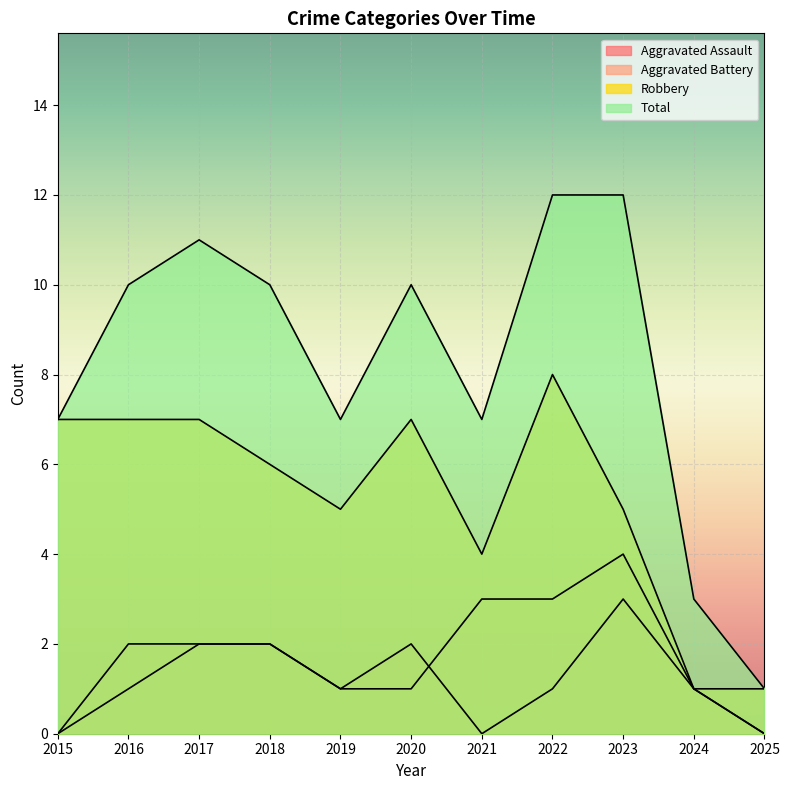

List the series in order of their peak value, highest first.

Total, Robbery, Aggravated Battery, Aggravated Assault